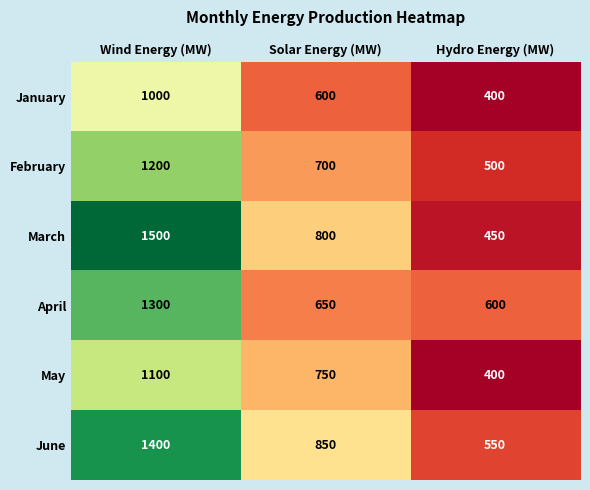

True or false: February has a value of 1258 at Solar Energy (MW).

False